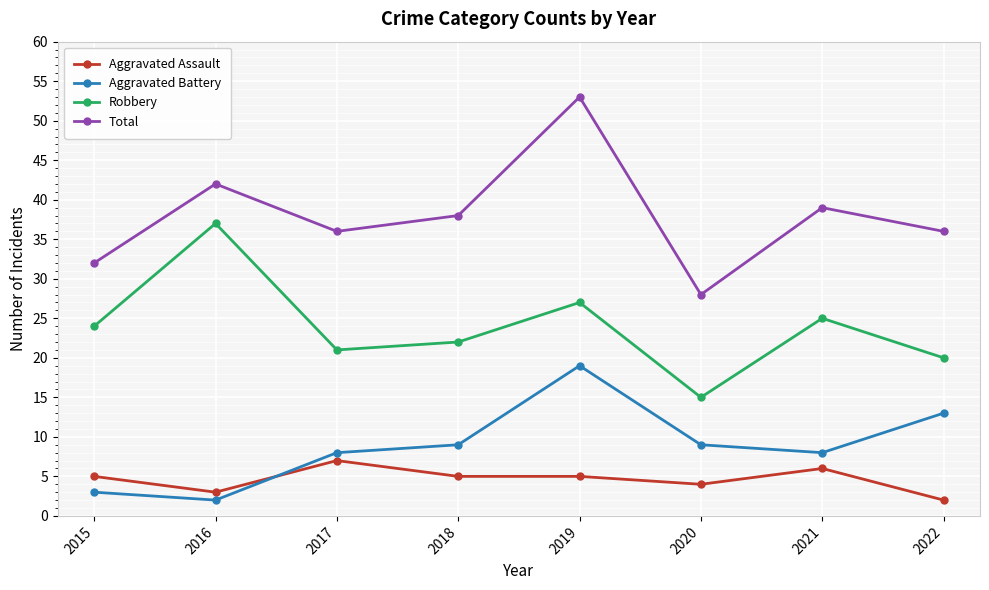

Rank the series by their maximum value, from lowest to highest.

Aggravated Assault, Aggravated Battery, Robbery, Total